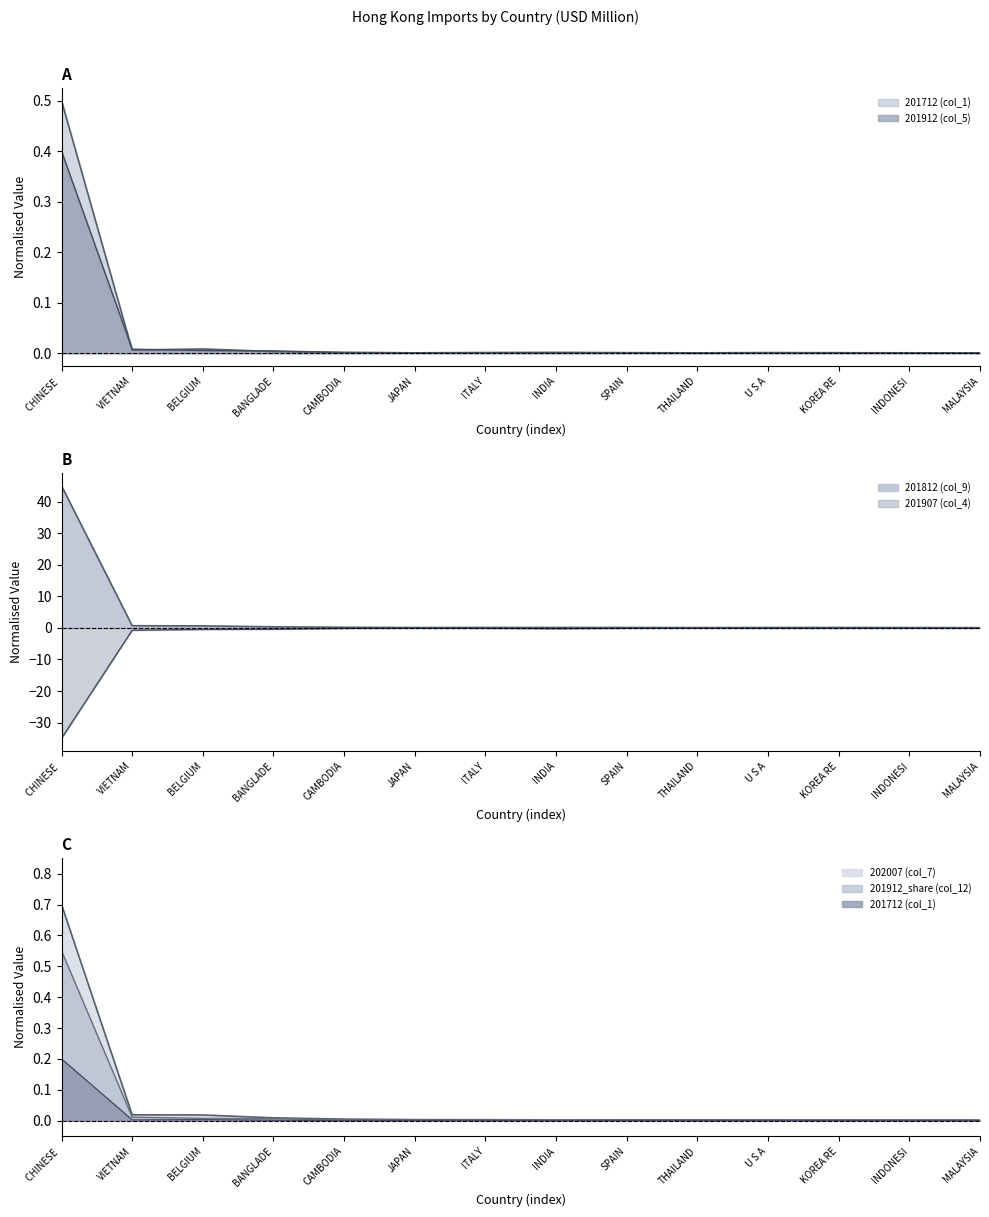

What is the average value of the 202007 (col_7) series?

0.1